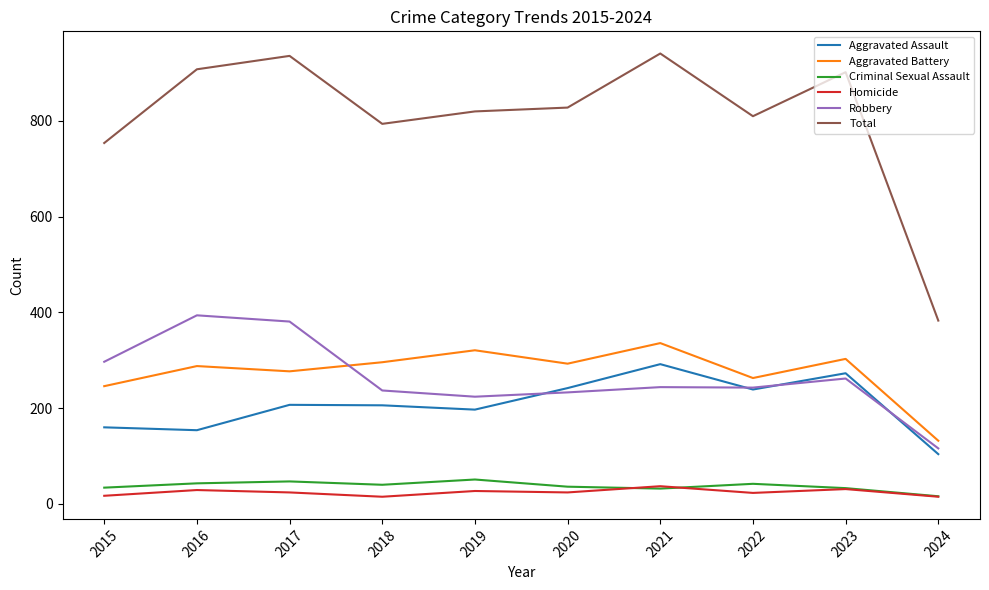

What is the approximate value of Aggravated Assault at 2021, to the nearest 50?

300